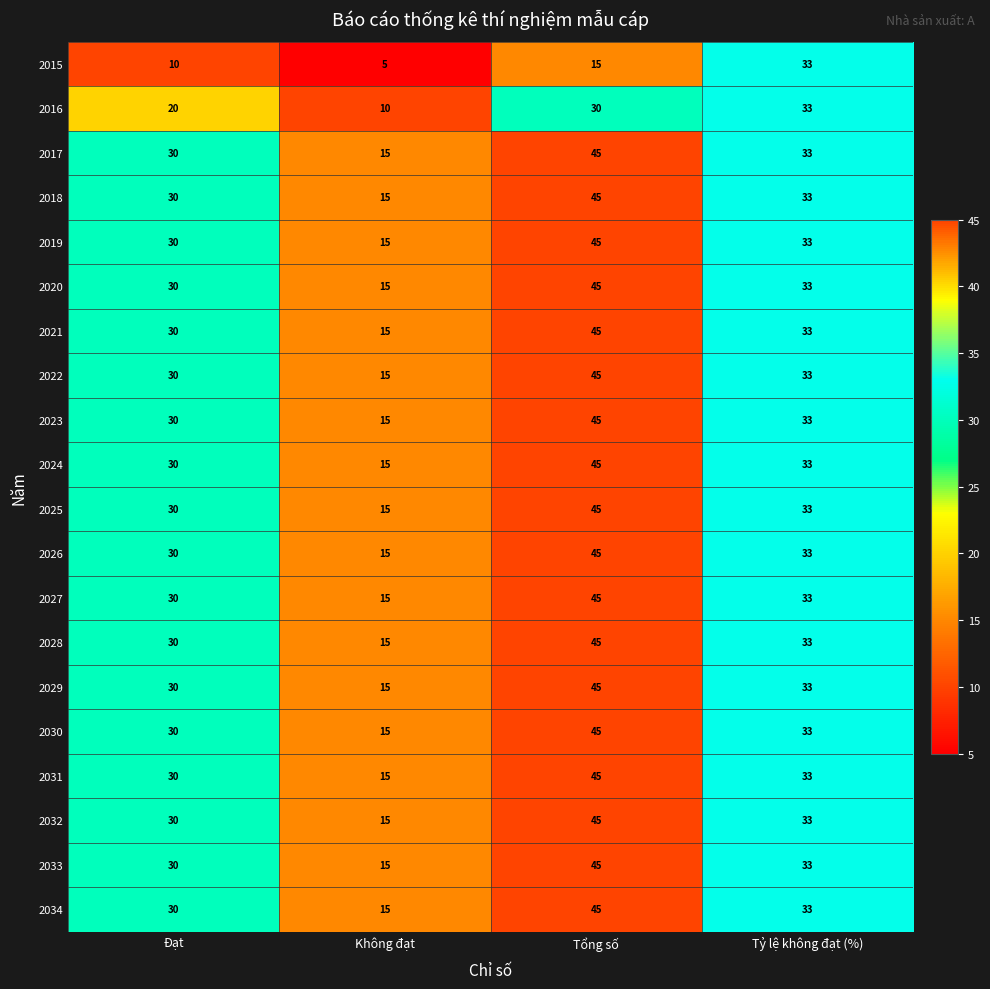

What is the minimum value for 2030?

15